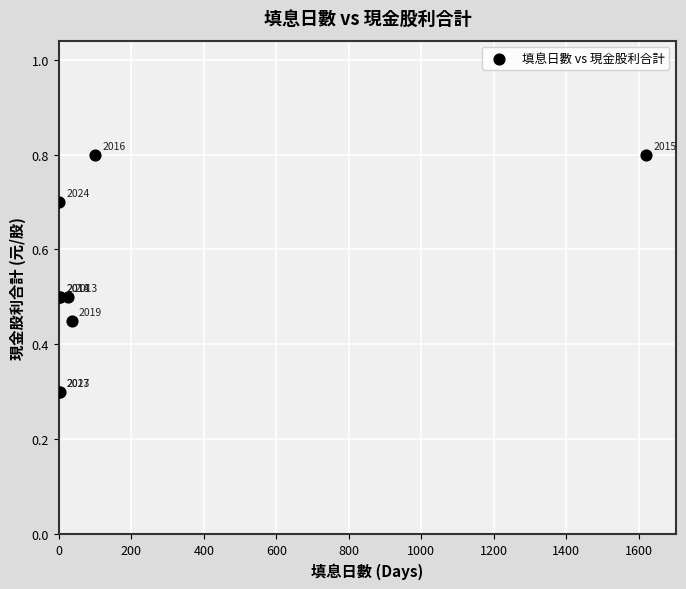

What Y value in the scatter plot is closest to 0?

0.3